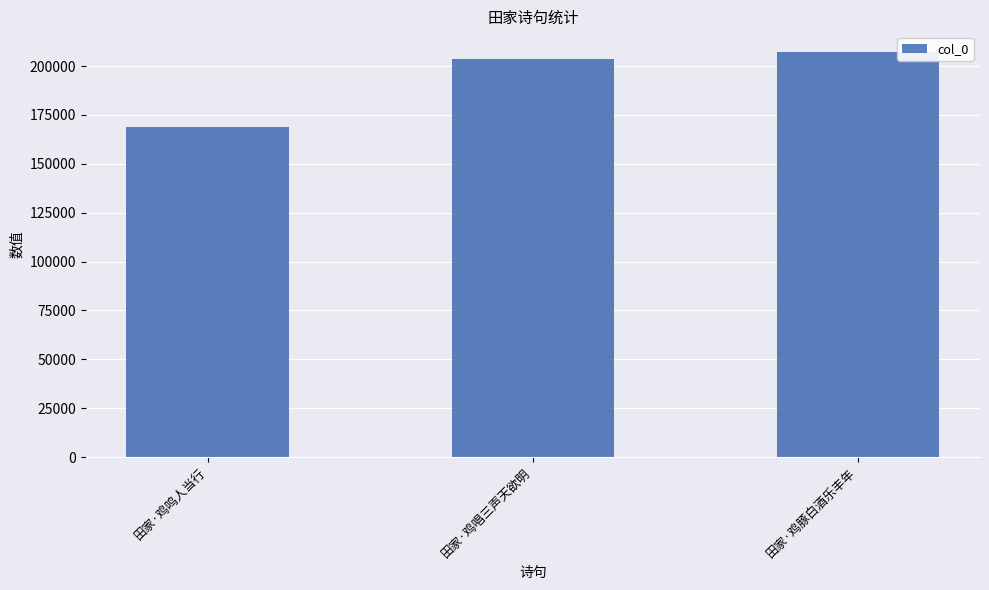

What is the difference between the values at 田家·鸡唱三声天欲明 and 田家·鸡鸣人当行?

34891